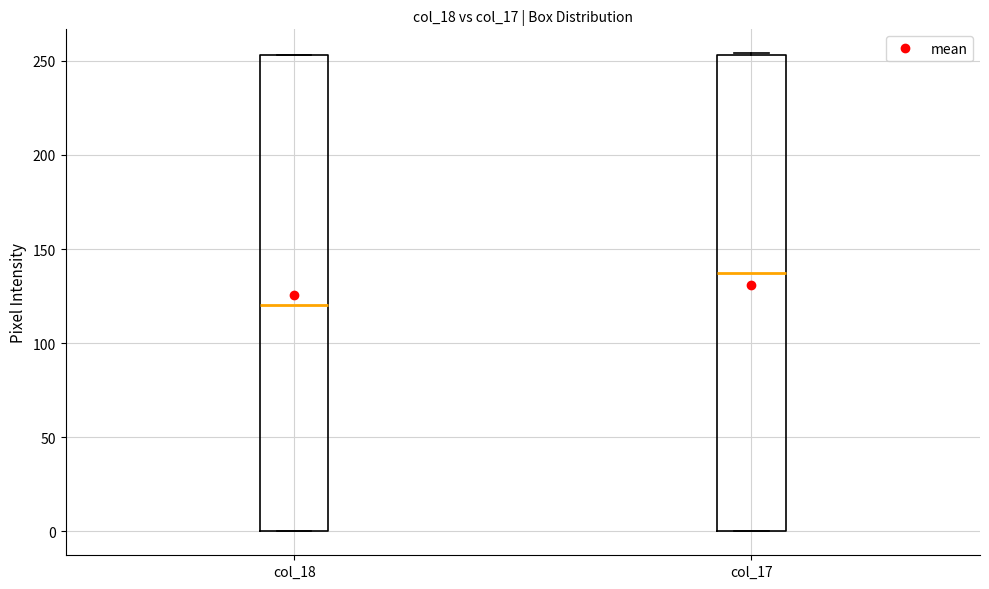

Reading left to right, transcribe this box plot: for each box, give where its median line is, the range the box spans, and where its two whiskers end, as read against the y-axis. The values are not printed on the chart, so give them approximately, as read against the axis.

col_18: median 120, box 0 to 255, whiskers 0 to 255
col_17: median 140, box 0 to 255, whiskers 0 to 255